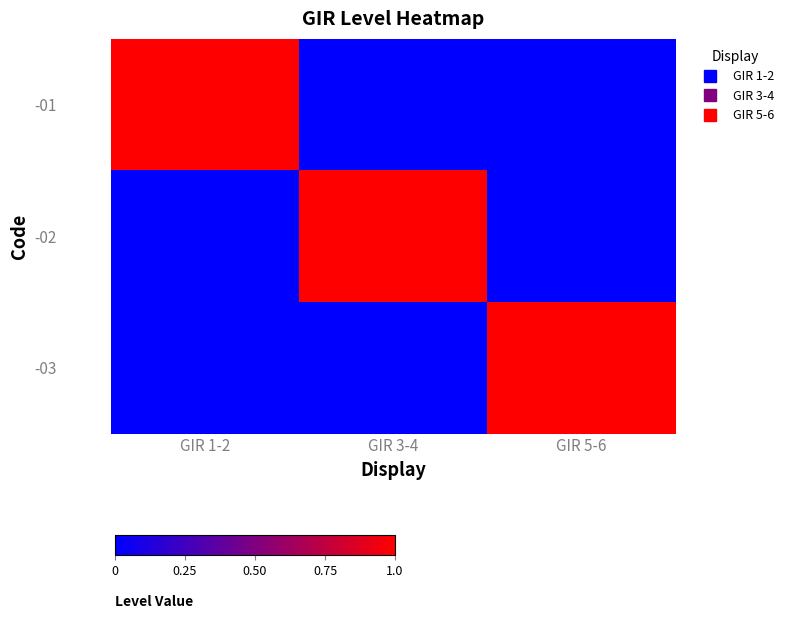

Reading left to right, list all the values displayed in this chart.

-01: GIR 1-2=1	GIR 3-4=0	GIR 5-6=0
-02: GIR 1-2=0	GIR 3-4=1	GIR 5-6=0
-03: GIR 1-2=0	GIR 3-4=0	GIR 5-6=1